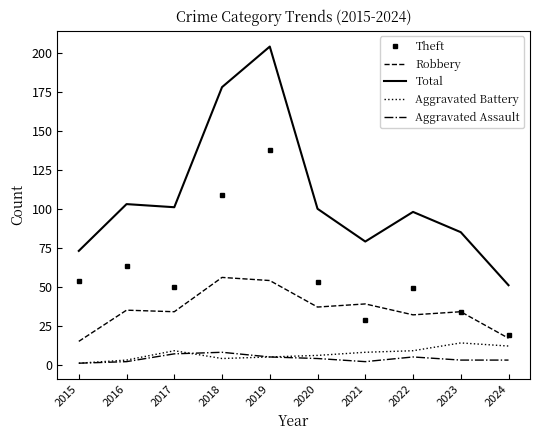

Reading left to right, what are all the values shown in this chart?

Theft: 2015=54	2016=63	2017=50	2018=109	2019=138	2020=53	2021=29	2022=49	2023=34	2024=19
Robbery: 2015=15	2016=35	2017=34	2018=56	2019=54	2020=37	2021=39	2022=32	2023=34	2024=17
Total: 2015=73	2016=103	2017=101	2018=178	2019=204	2020=100	2021=79	2022=98	2023=85	2024=51
Aggravated Battery: 2015=1	2016=3	2017=9	2018=4	2019=5	2020=6	2021=8	2022=9	2023=14	2024=12
Aggravated Assault: 2015=1	2016=2	2017=7	2018=8	2019=5	2020=4	2021=2	2022=5	2023=3	2024=3